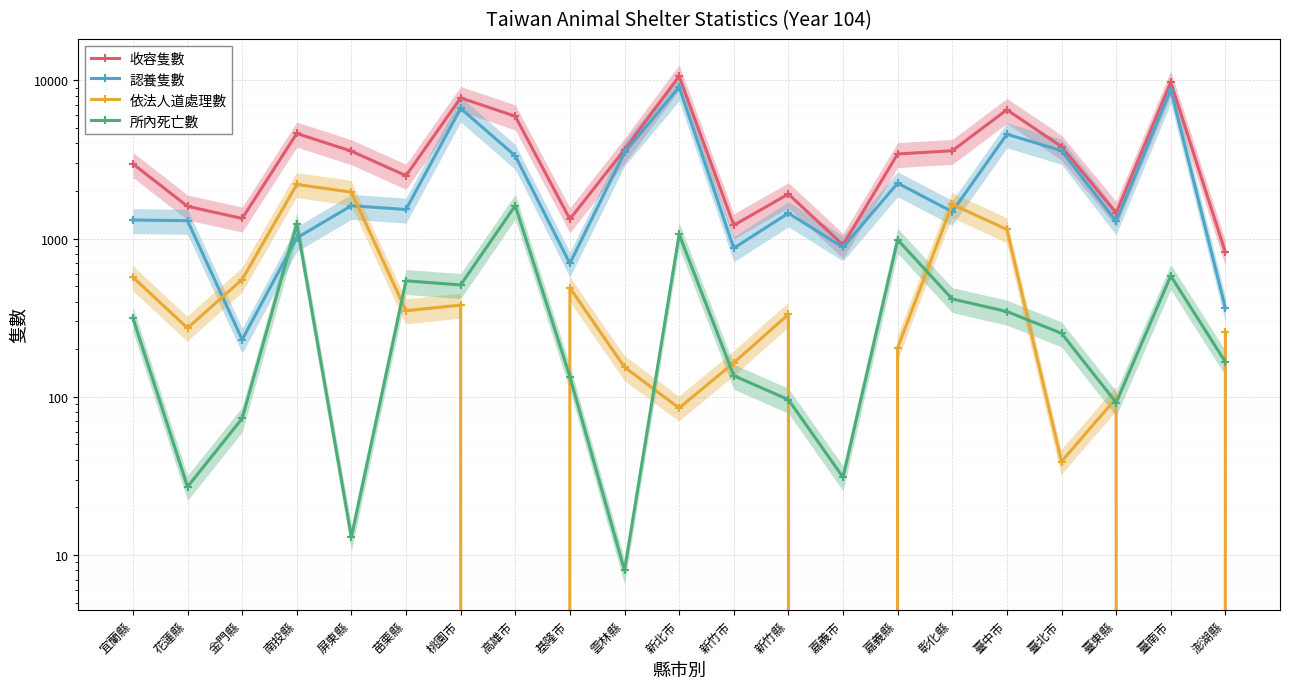

True or false: 所內死亡數 and 收容隻數 intersect in this chart.

False